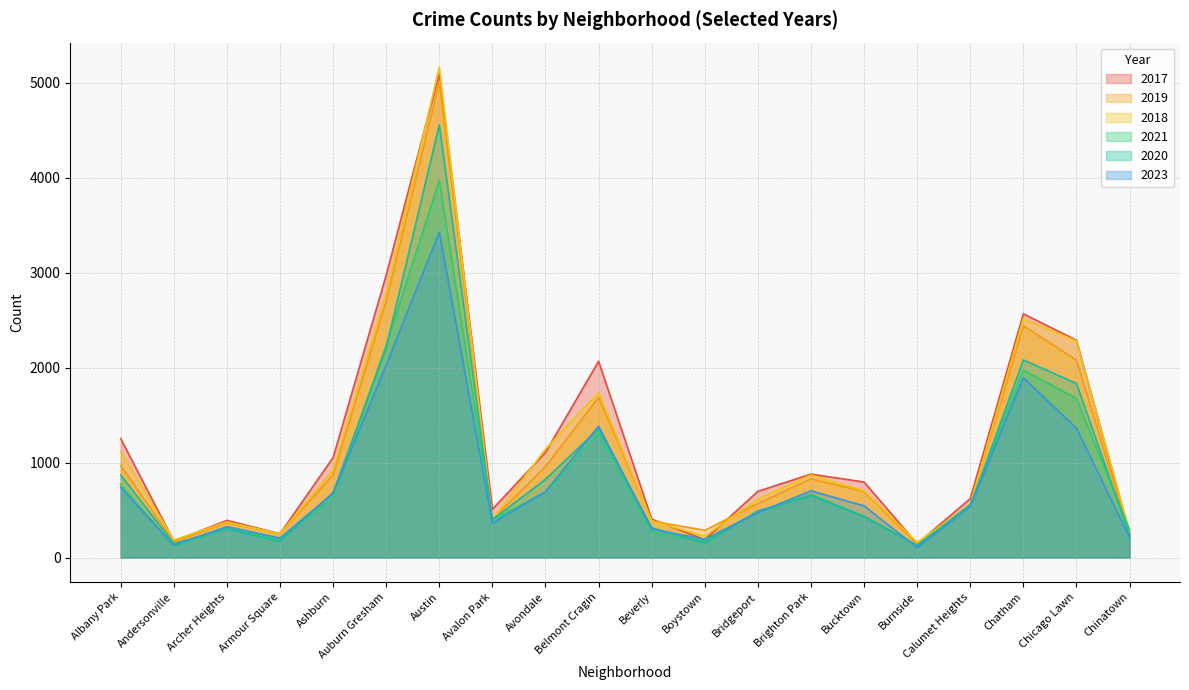

The value of 2019 at Chatham is 3304. True or false?

False